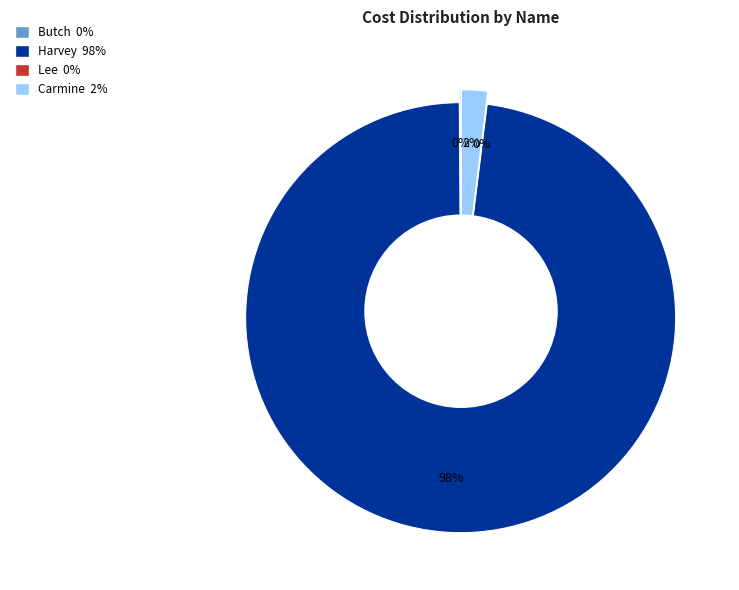

What percentage do Butch and Carmine together represent?

2.1%